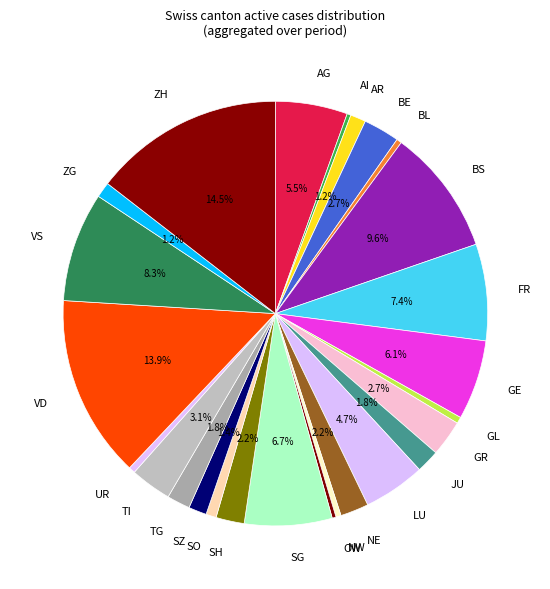

To the nearest percent, what is the average slice percentage?

4%